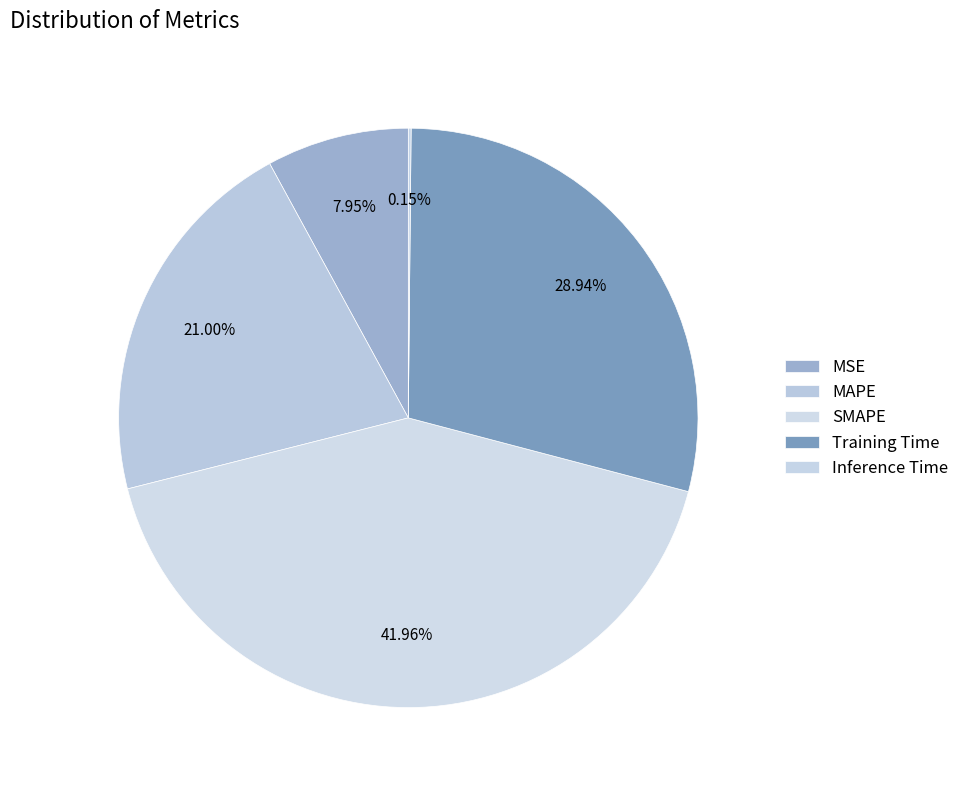

Does Training Time represent more than half of the total?

No